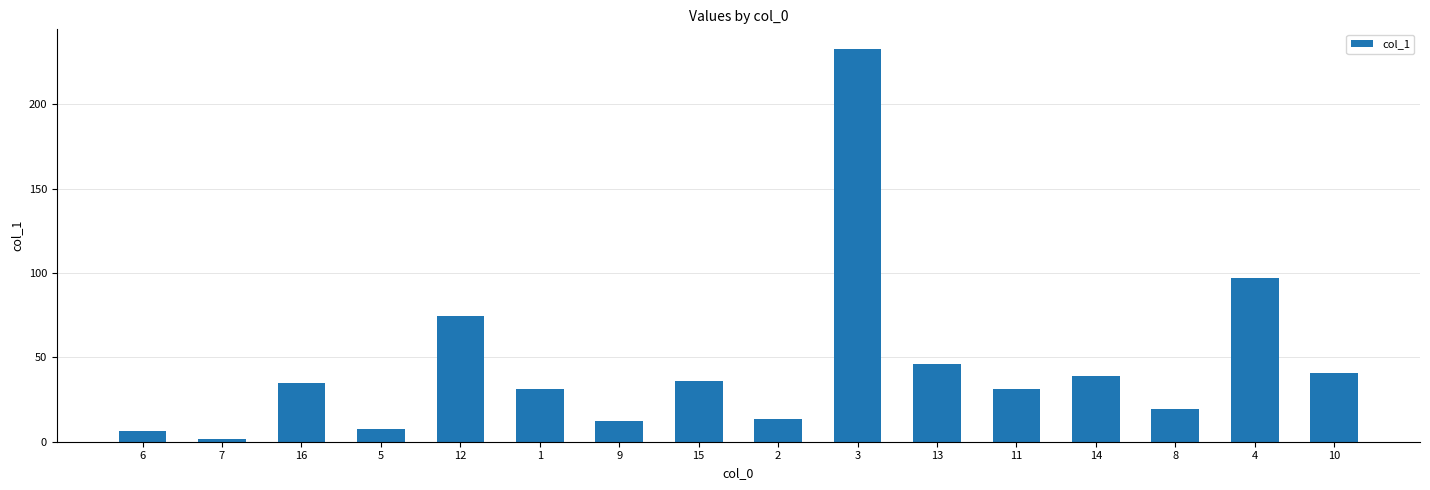

What is the value of the 16th bar from the left?

40.7